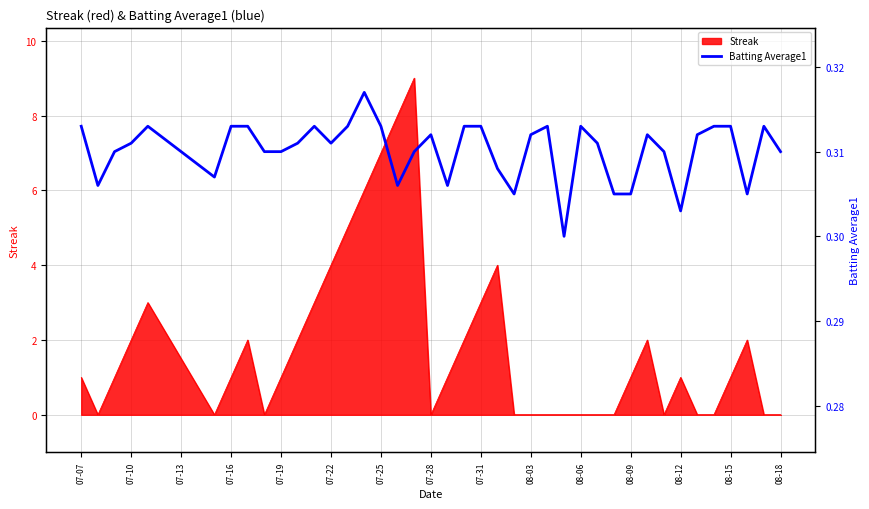

Reading left to right, extract all data points from this chart.

0.3	0.3	0.3	0.3	0.3	0.3	0.3	0.3	0.3	0.3	0.3	0.3	0.3	0.3	0.3	0.3	0.3	0.3	0.3	0.3	0.3	0.3	0.3	0.3	0.3	0.3	0.3	0.3	0.3	0.3	0.3	0.3	0.3	0.3	0.3	0.3	0.3	0.3	0.3	0.3